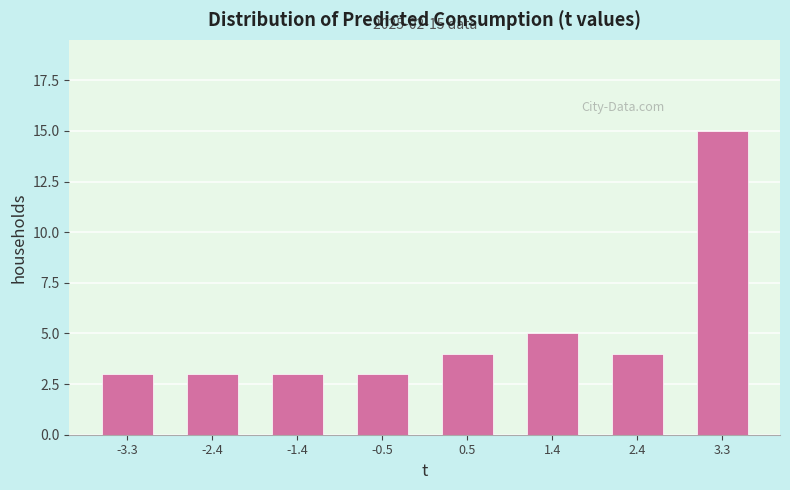

Which range on the x-axis has the tallest bar?

2.8 to 3.8